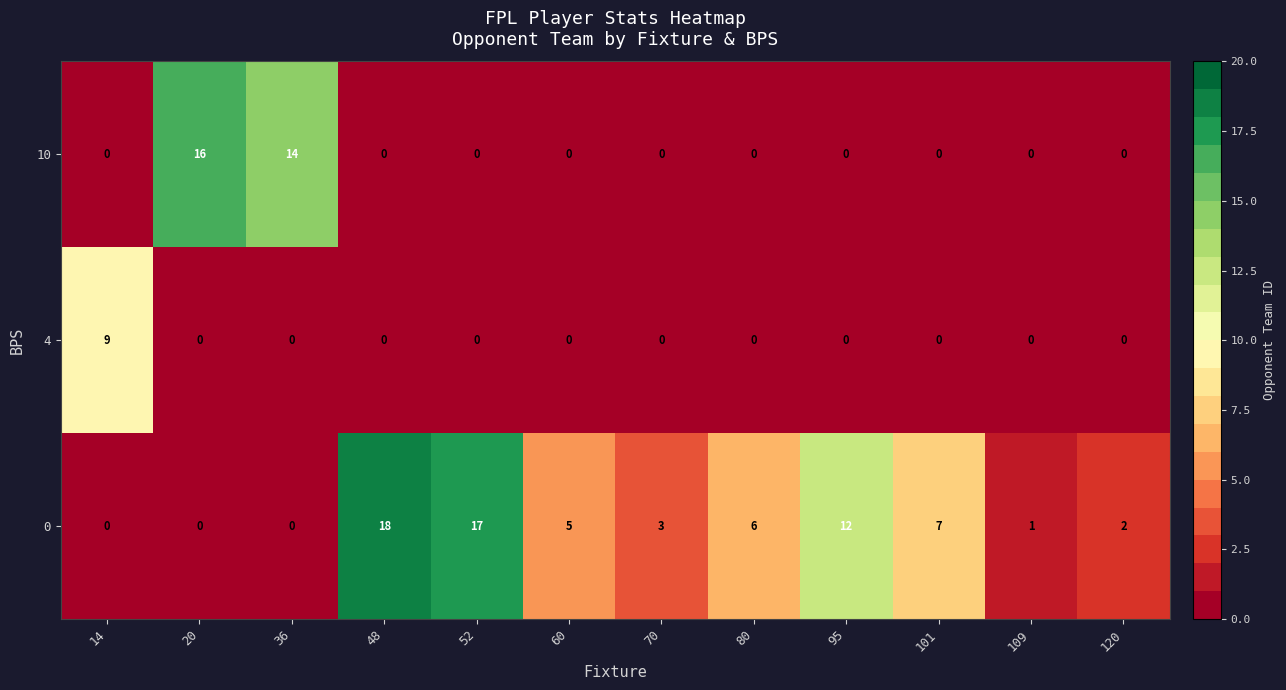

What is the difference between the maximum and minimum values in the 0 series?

18